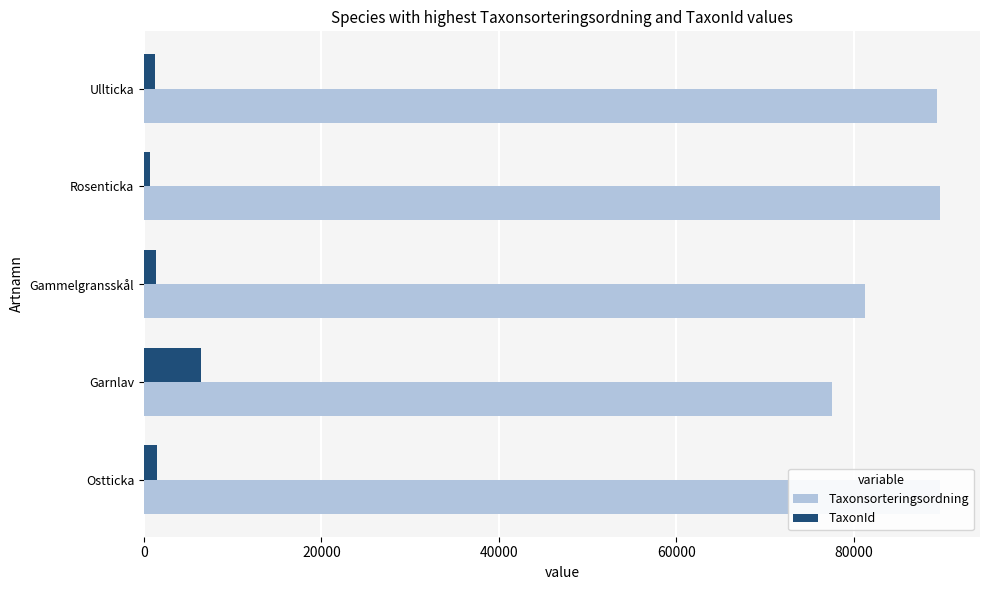

What is the average value of the Taxonsorteringsordning series?

85509